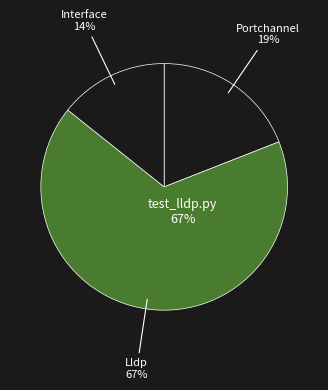

Rank the categories by value from highest to lowest.

system/test_lldp.py, switching/test_portchannel.py, system/test_interface.py